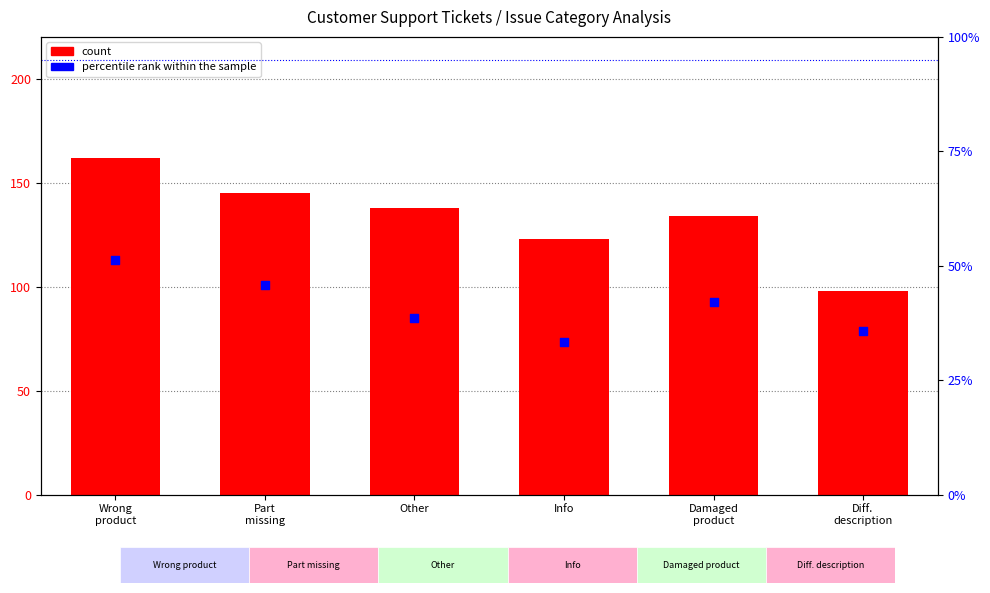

At how many categories does at least one series exceed 124?

4